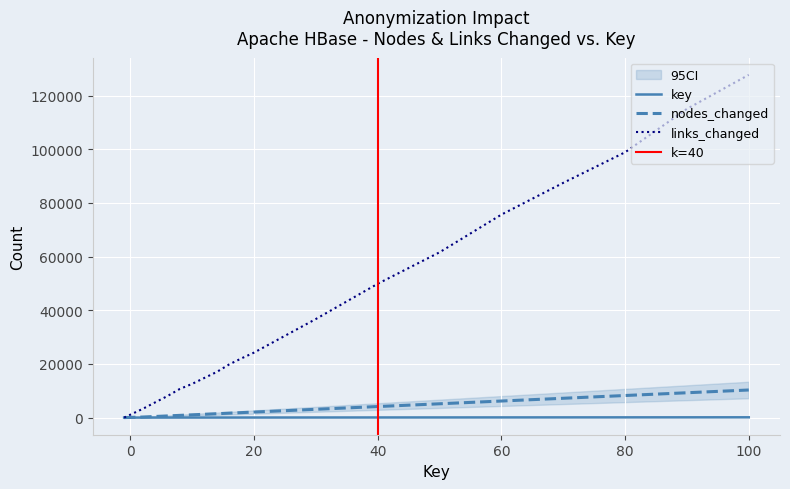

Which has a higher value, 8 or 60?

60